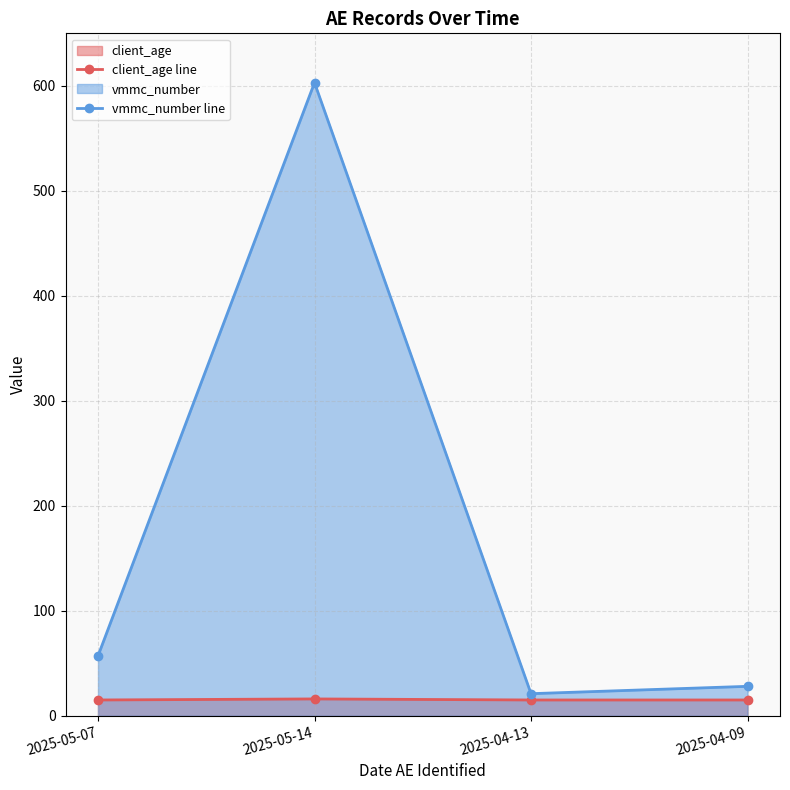

What are all the series names shown in the legend?

client_age line, vmmc_number line